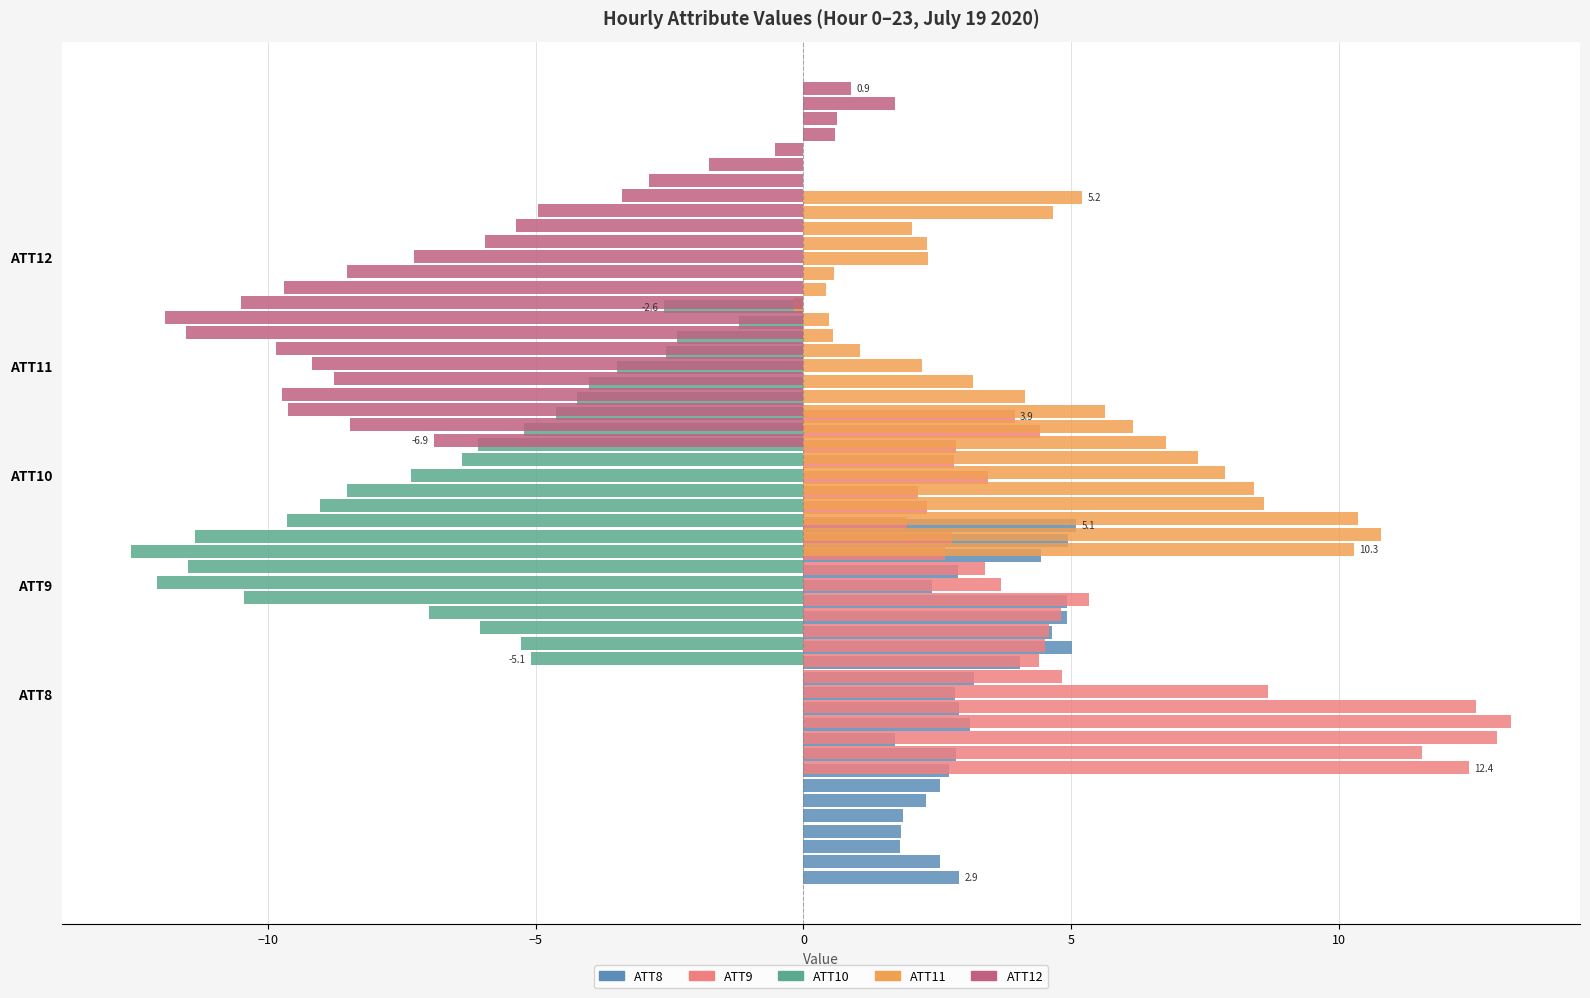

What is the value of the ATT9 bar at the 10th from the left?

4.6